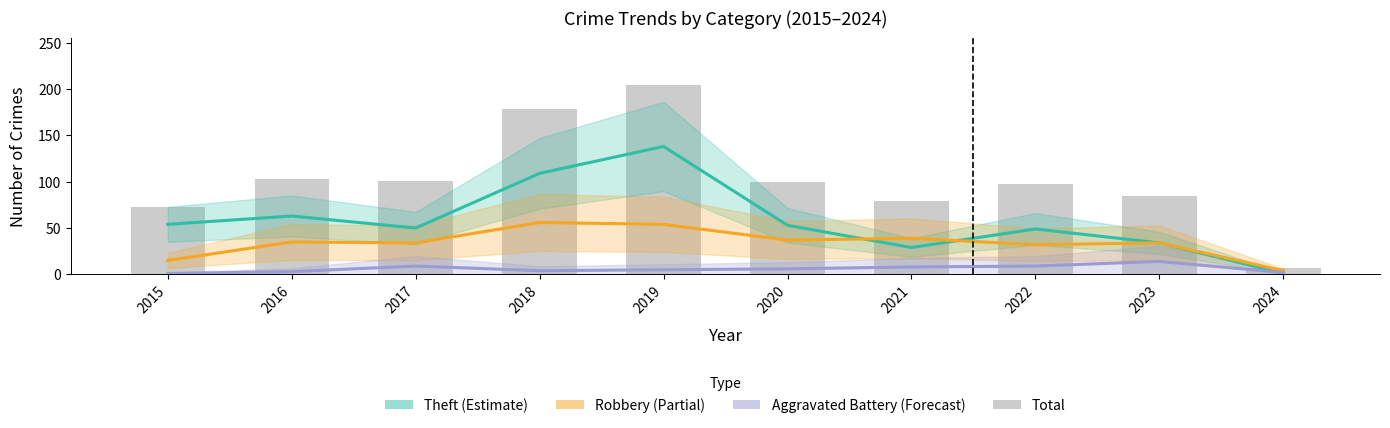

What is the difference between the Total (bars) values at 2015 and 2020?

27